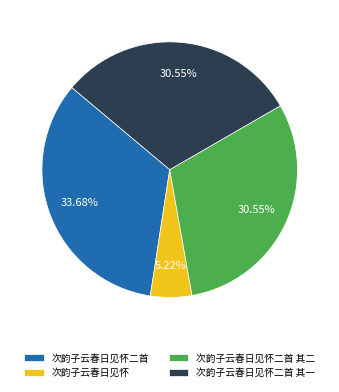

The 次韵子云春日见怀 slice represents 16% of the pie. True or false?

False